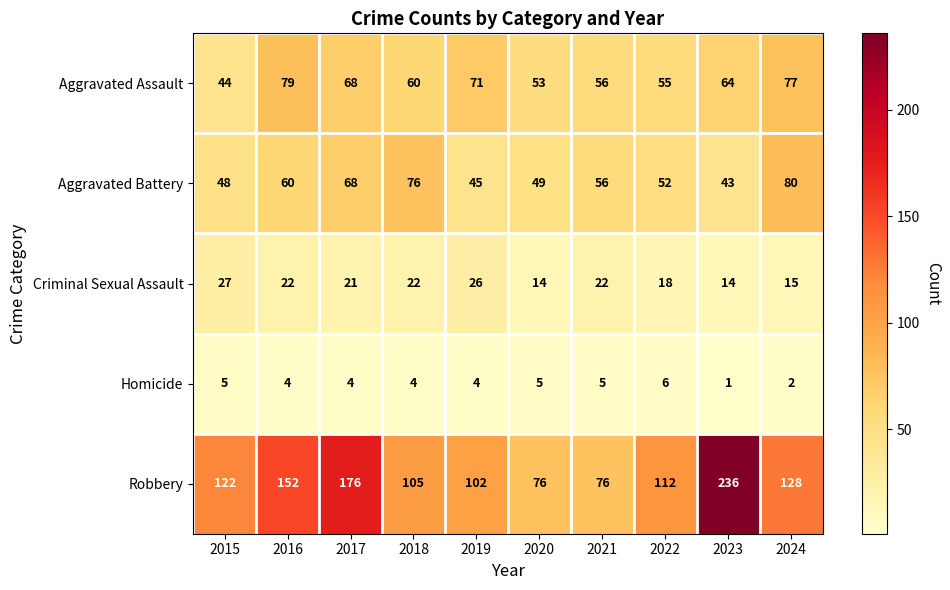

At 2023, list the series in order from largest to smallest.

Robbery, Aggravated Assault, Aggravated Battery, Criminal Sexual Assault, Homicide